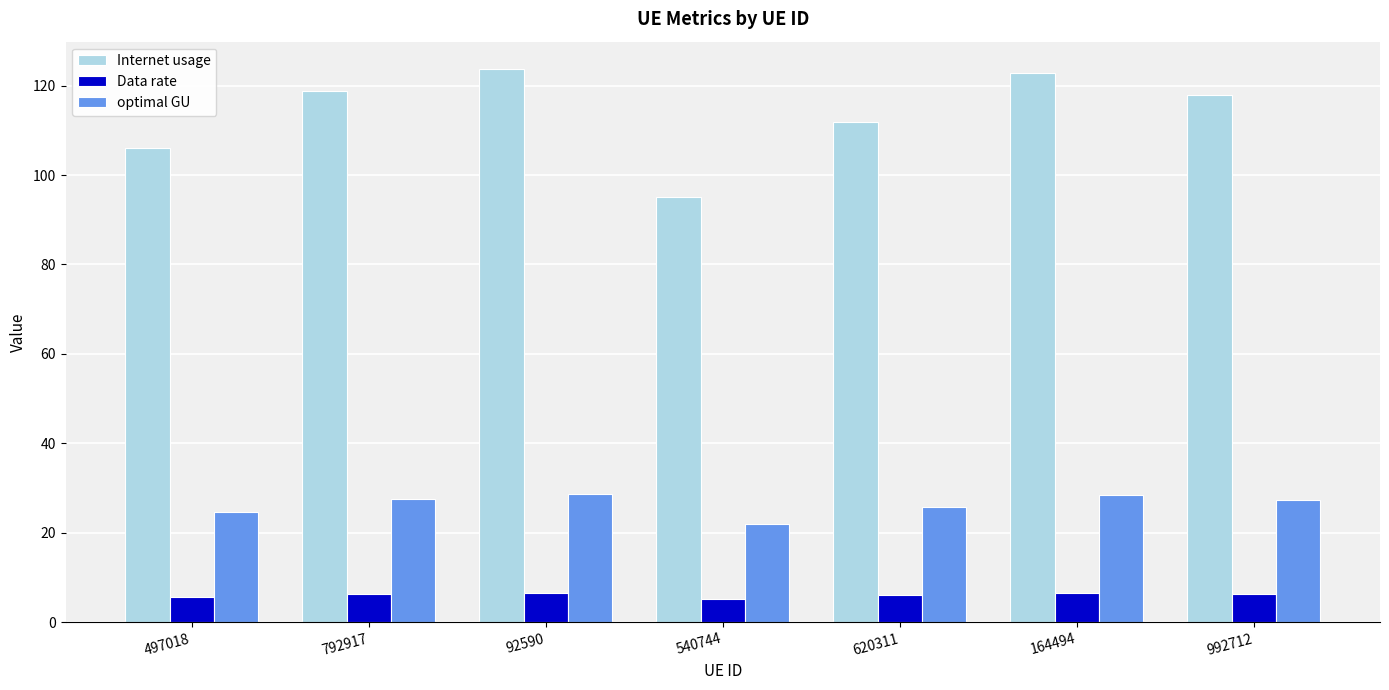

True or false: optimal GU has a value of 12.2 at 792917.

False